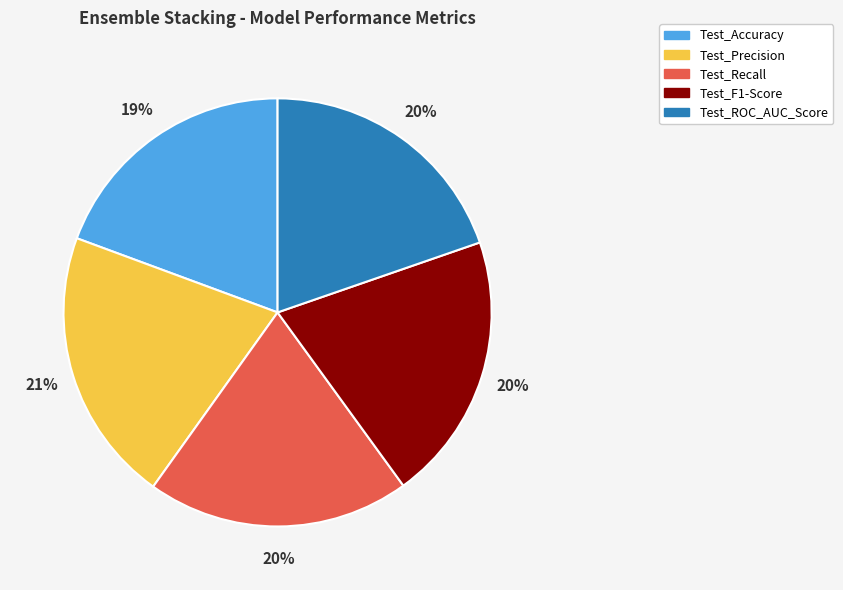

Is the sum of Test_ROC_AUC_Score and Test_Accuracy greater than half?

No